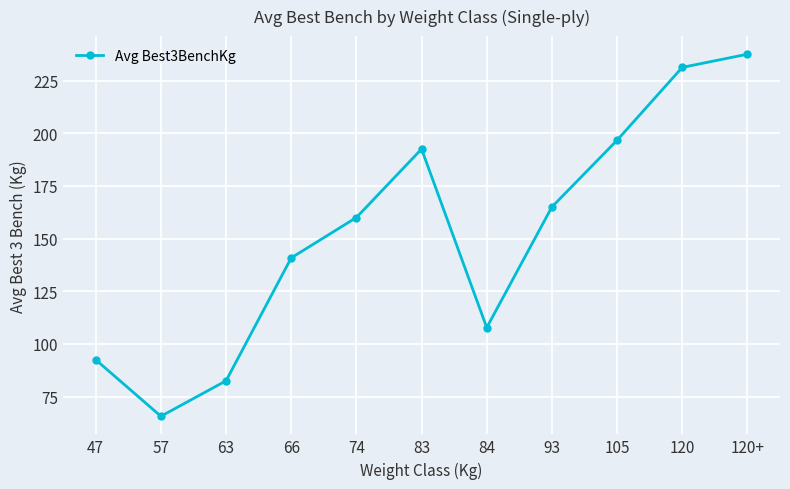

Which category has the highest value across all series?

120+